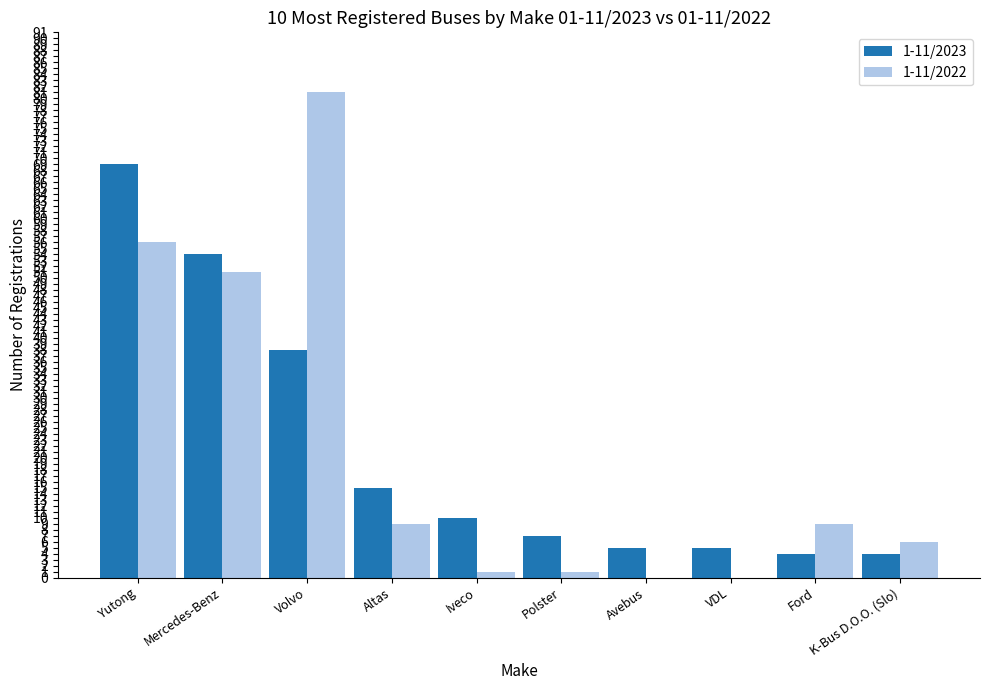

Is the value of 1-11/2023 at Ford greater than the value of 1-11/2022 at Iveco?

Yes